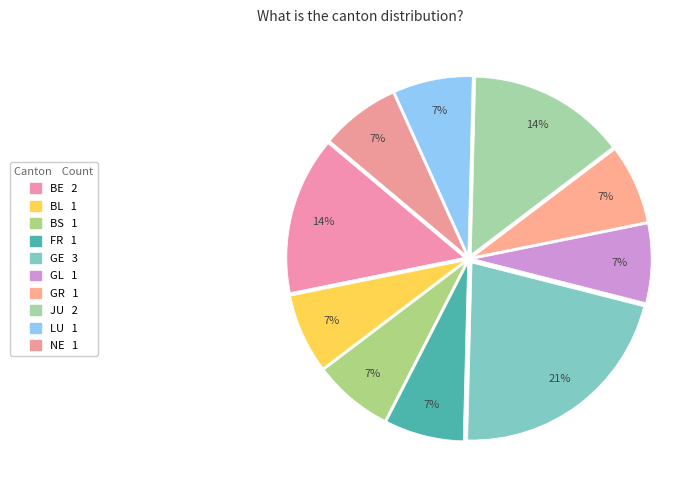

How much of the chart is everything except NE?

92.9%